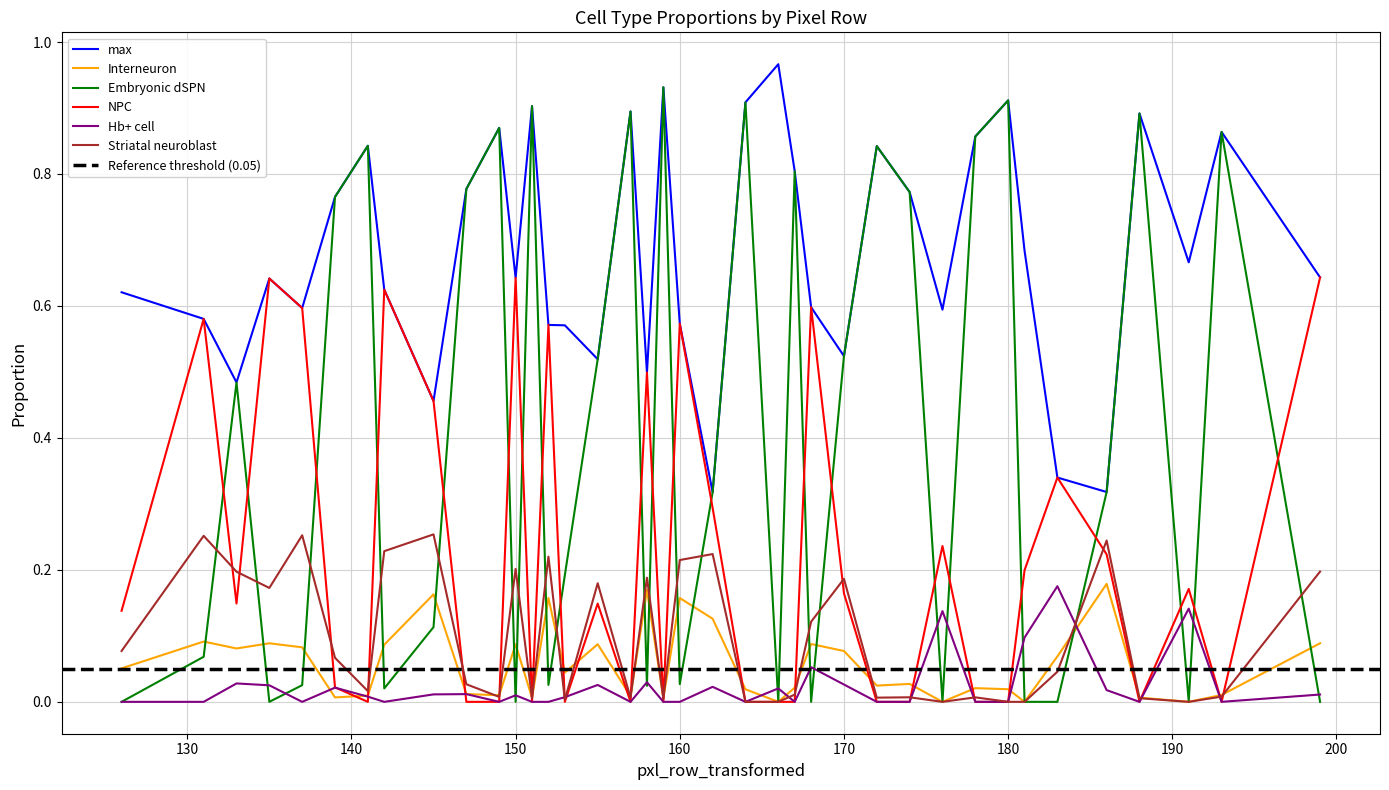

At which category is the sum across all series the highest?

159